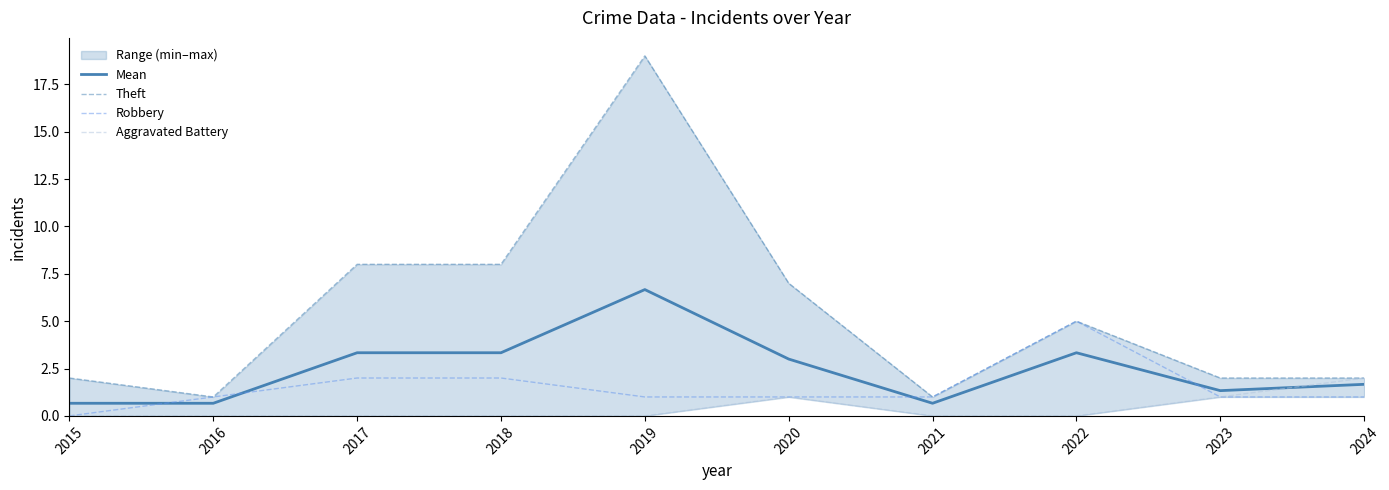

Which series has the widest spread of values?

Theft